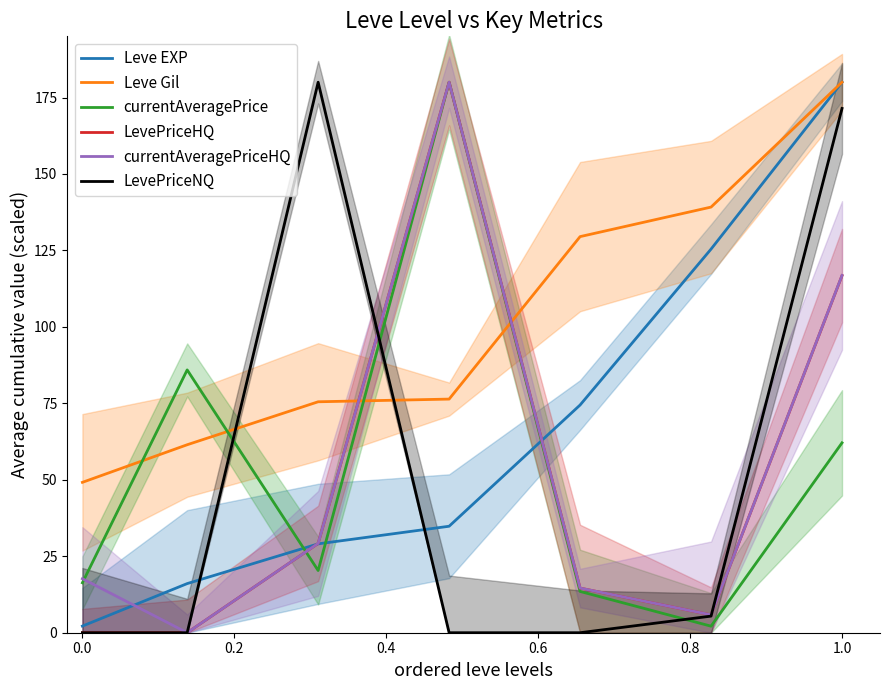

After their last crossing, which series has the higher values: LevePriceHQ or Leve EXP?

Leve EXP